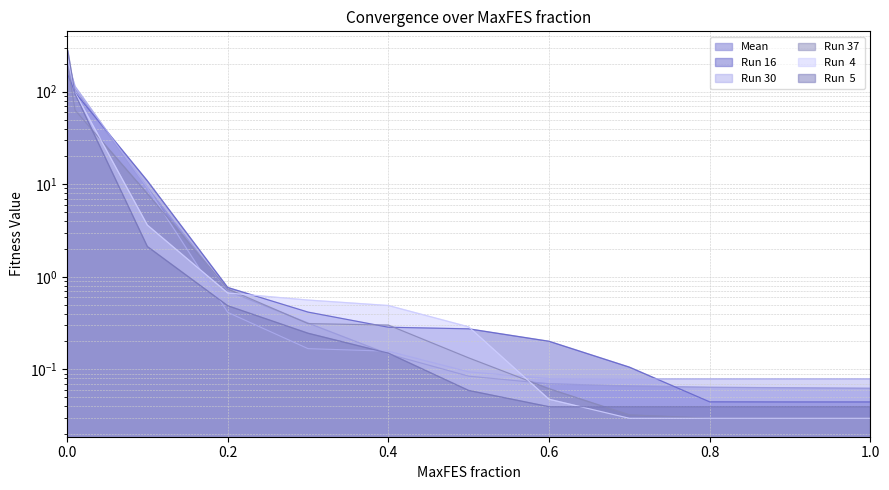

Which series changed the most between 0.1 and 1.0?

Run 16